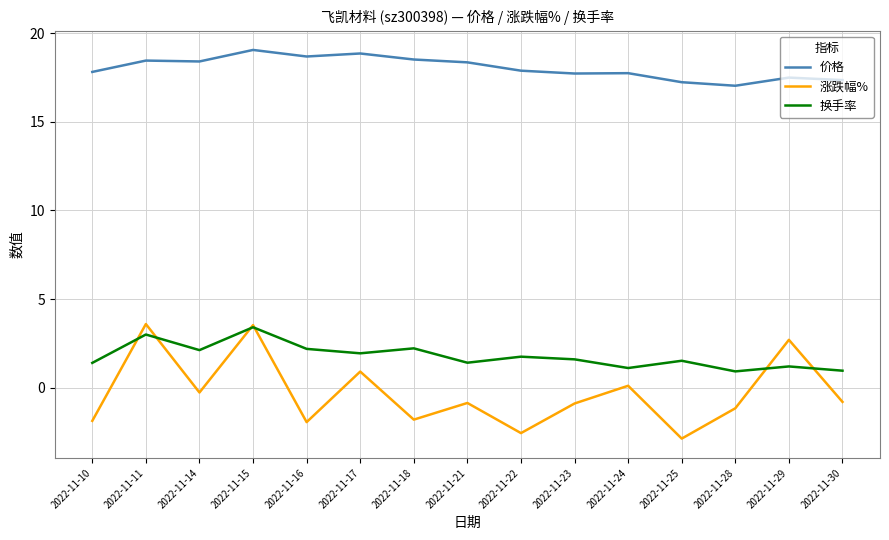

Does the chart have visible grid lines?

Yes